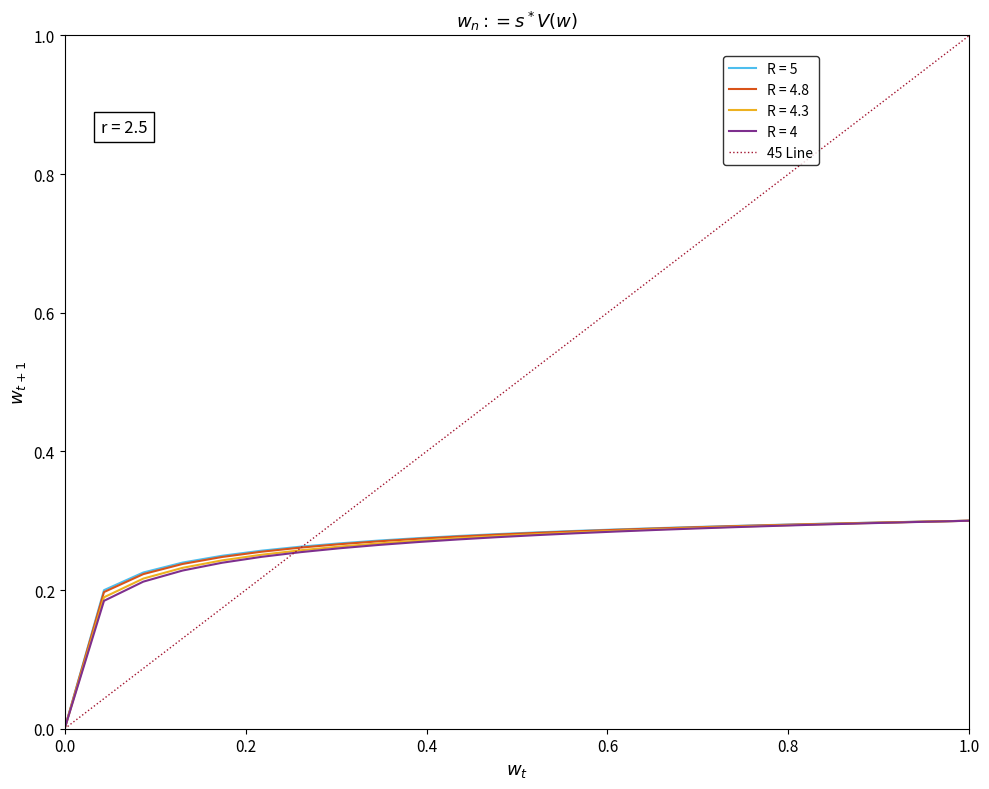

Which series has the largest total across all categories?

45 Line